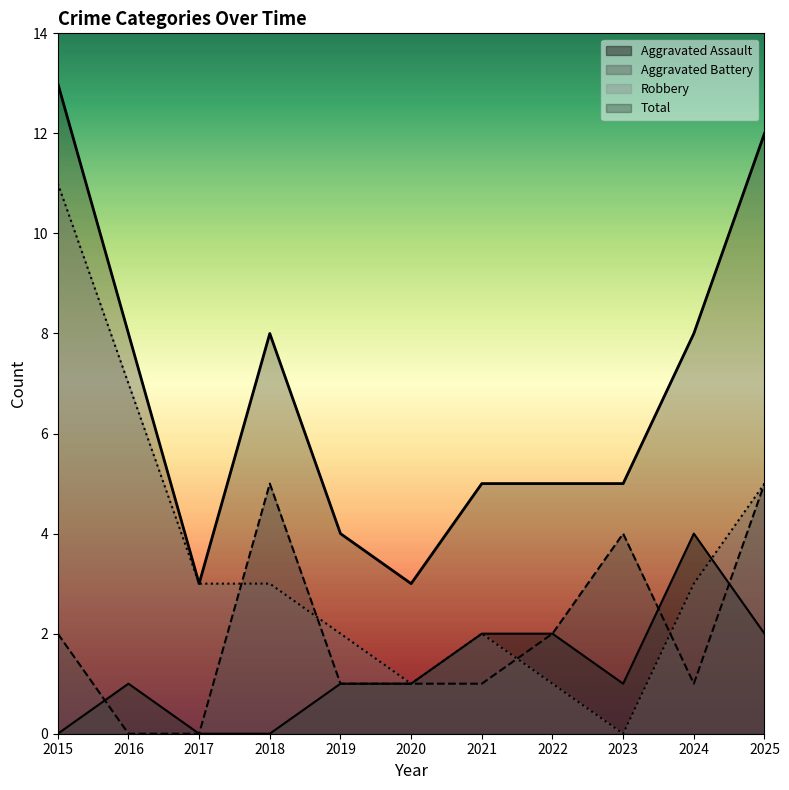

What is the total value across all series at 2019?

8